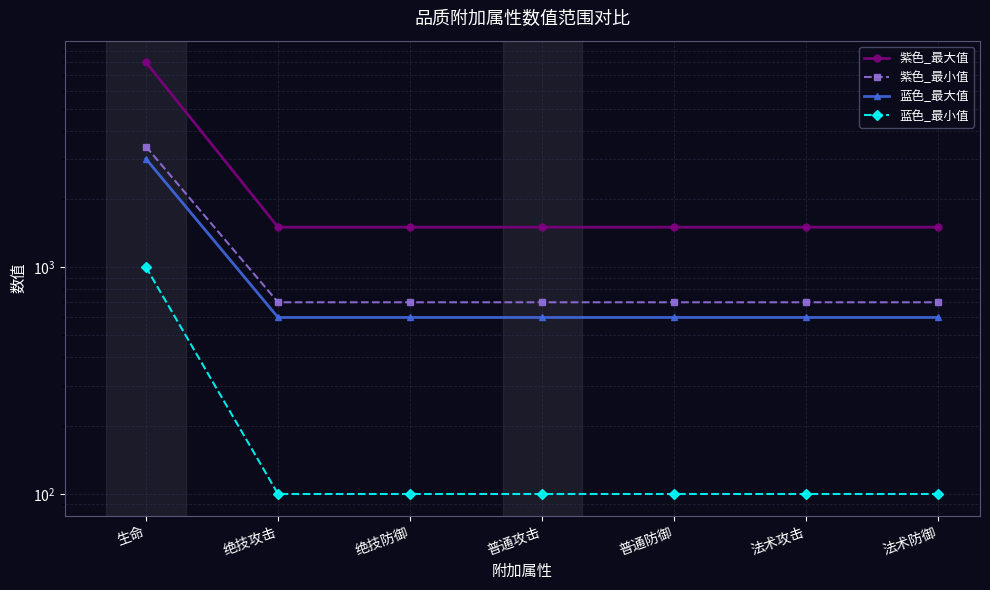

What is the difference between the maximum and minimum values in the 蓝色_最小值 series?

900